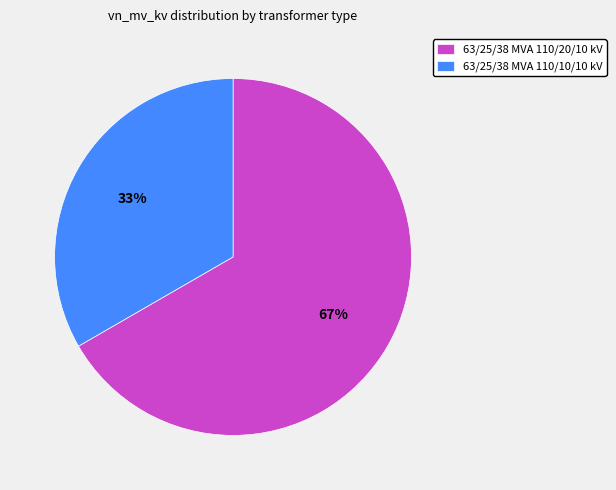

To the nearest percent, what portion does 63/25/38 MVA 110/10/10 kV represent?

33%